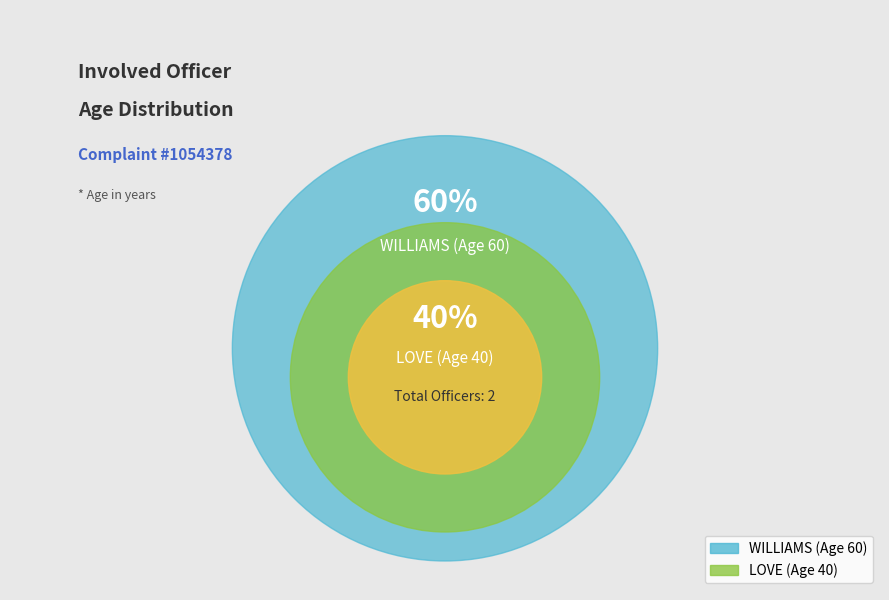

Does LOVE represent more than half of the total?

No